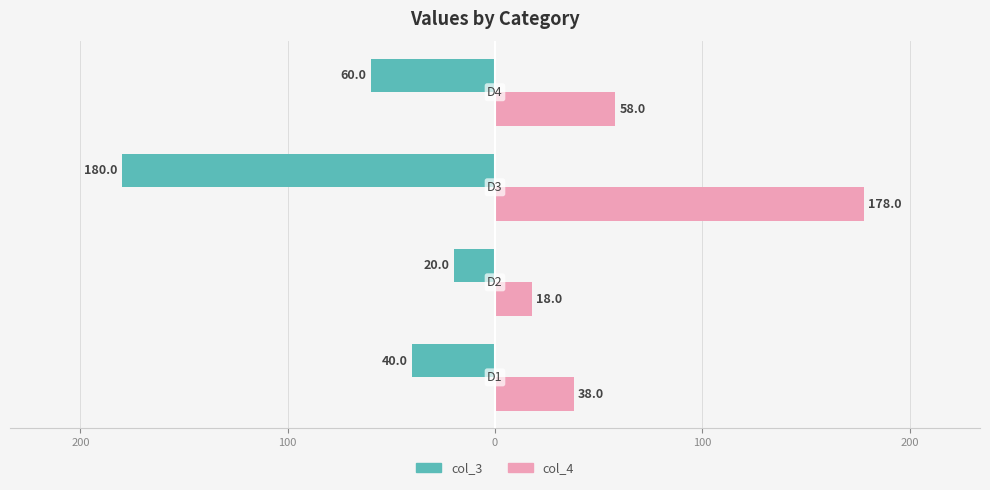

What are all the series names shown in the legend?

col_3, col_4